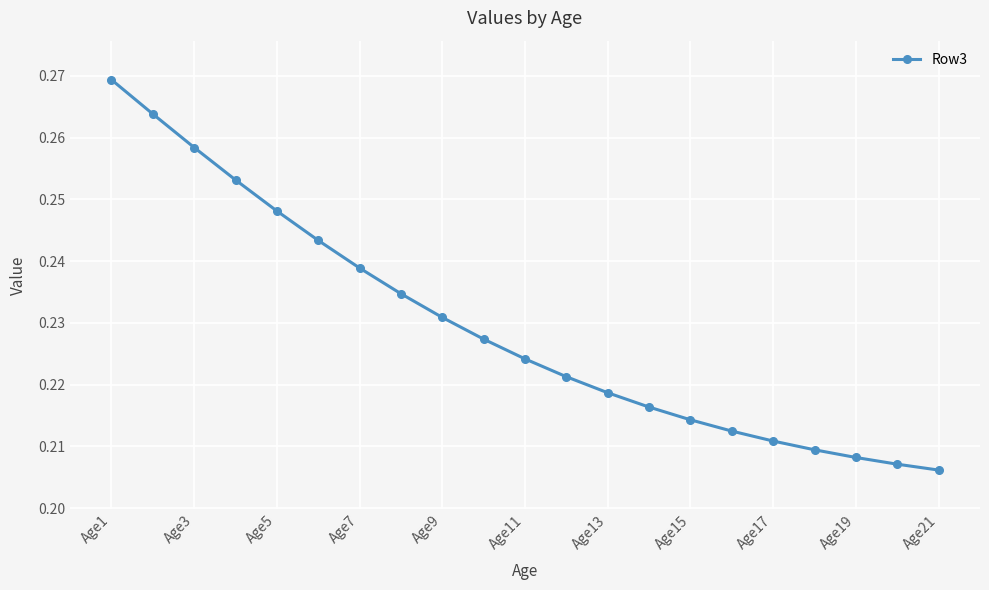

True or false: there are more than 2 points higher than both neighbors.

False